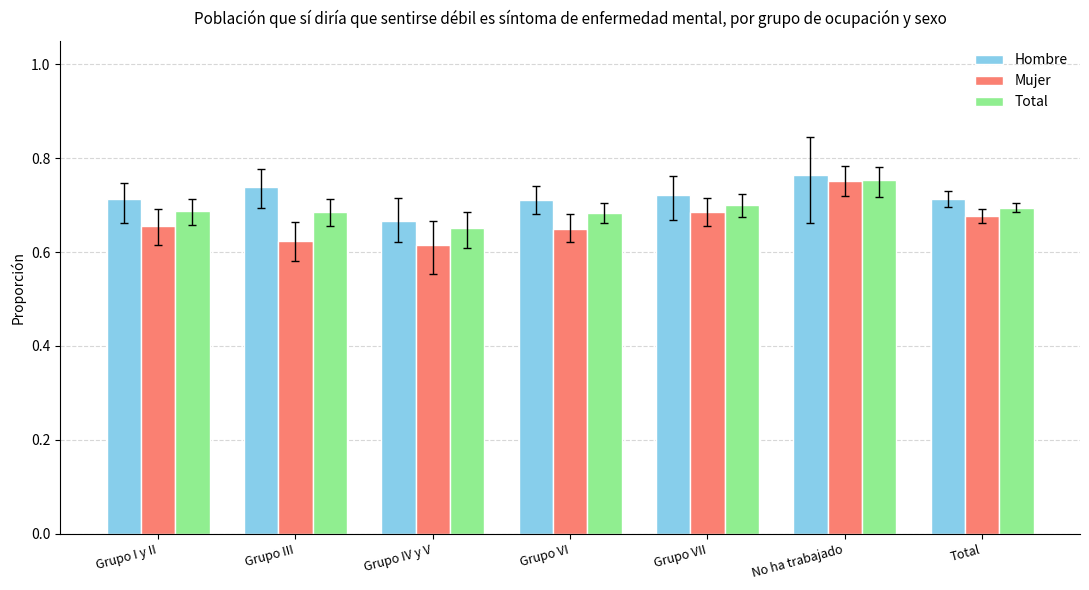

What is the total value across all series at Grupo I y II?

2.1